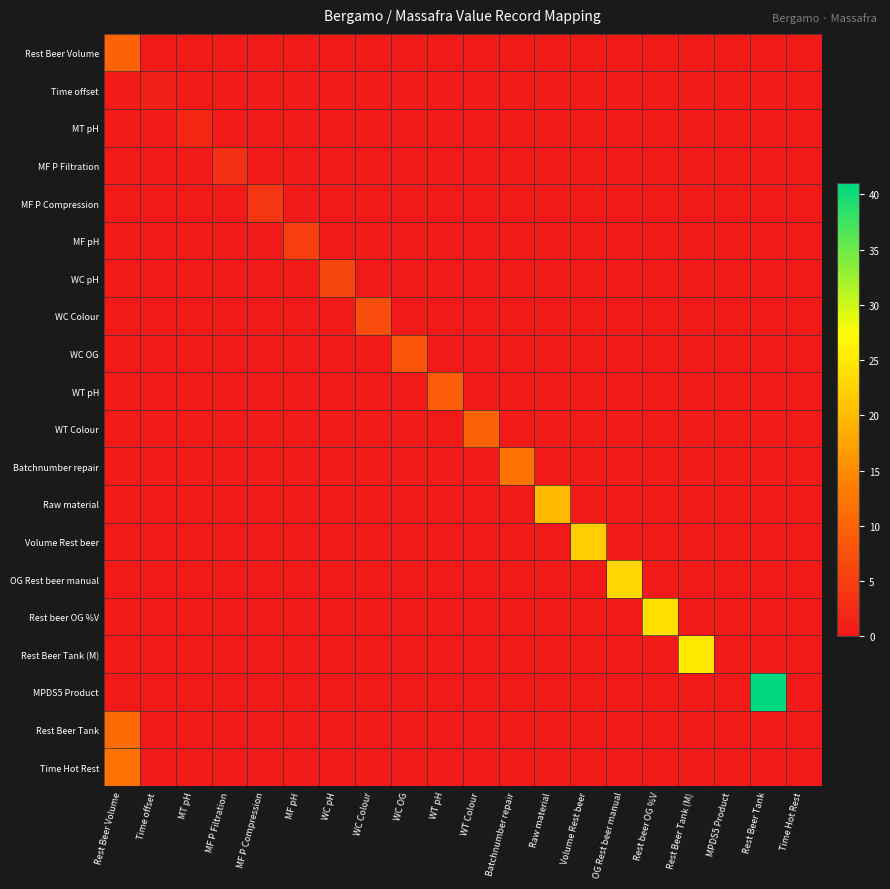

What is the maximum value shown in the chart?

41